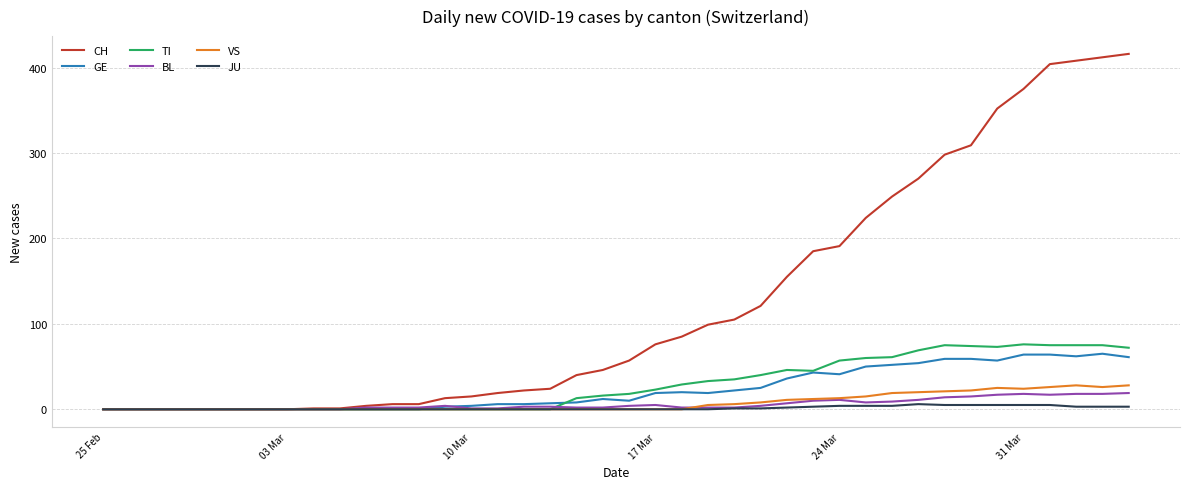

Which series has the widest spread of values?

CH